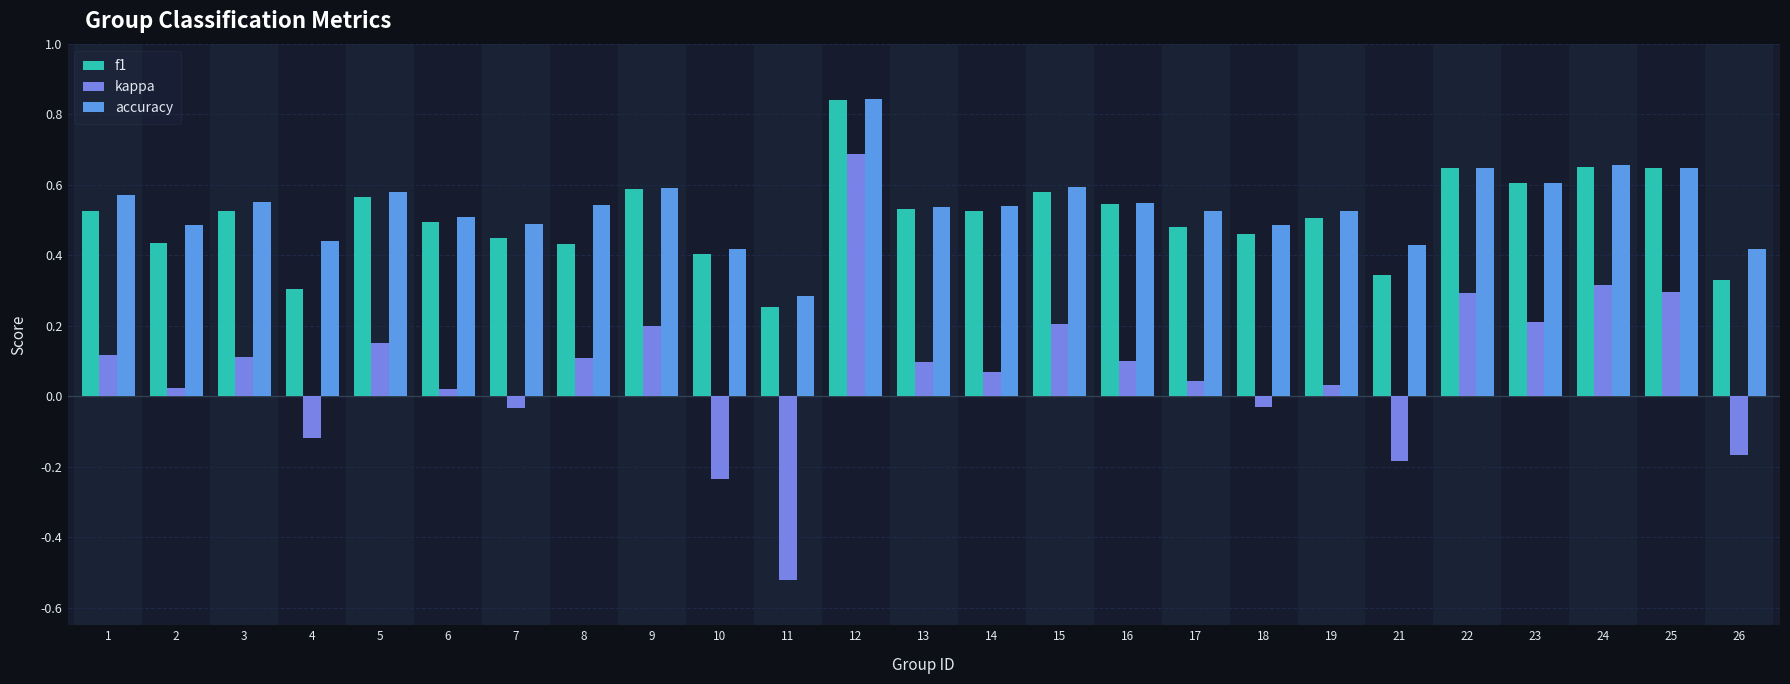

What is the sum of all f1 values?

12.7